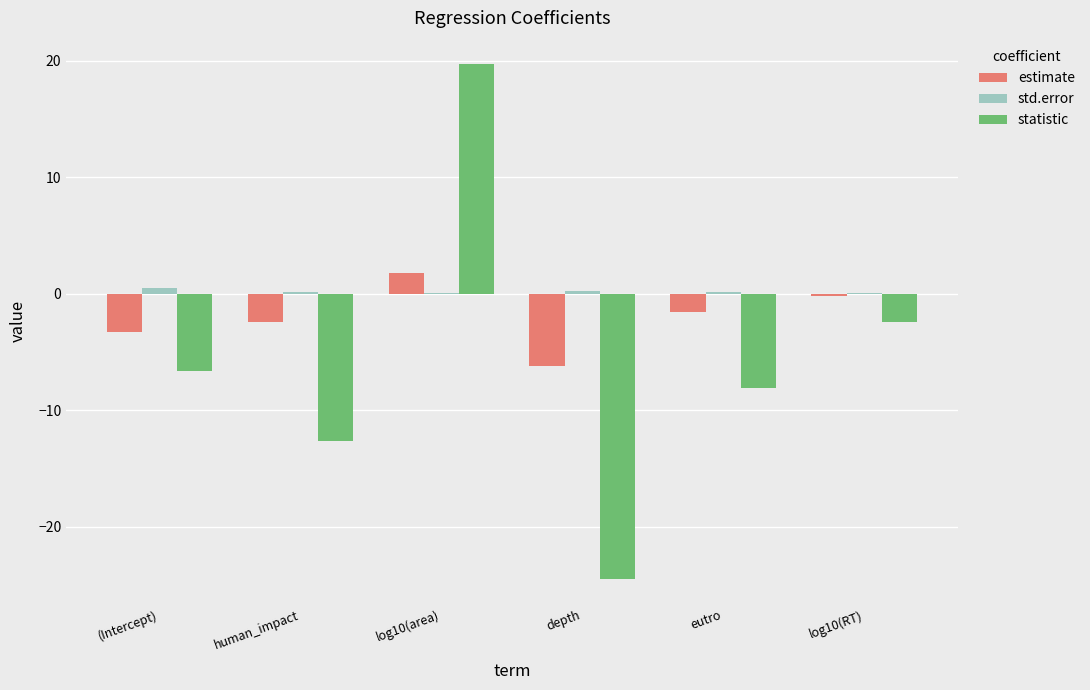

True or false: statistic has a value of -6.6 at (Intercept).

True